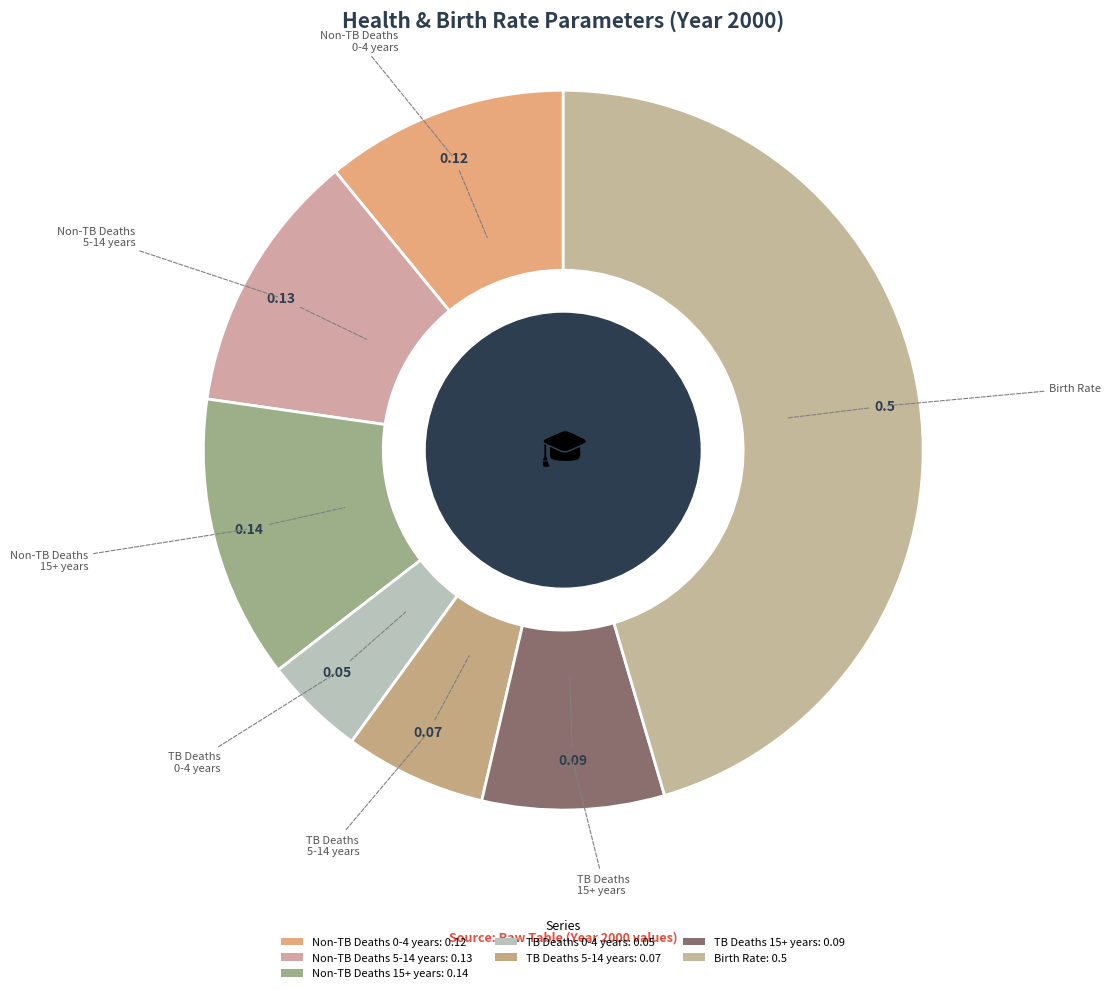

How many slices are in this pie chart?

7